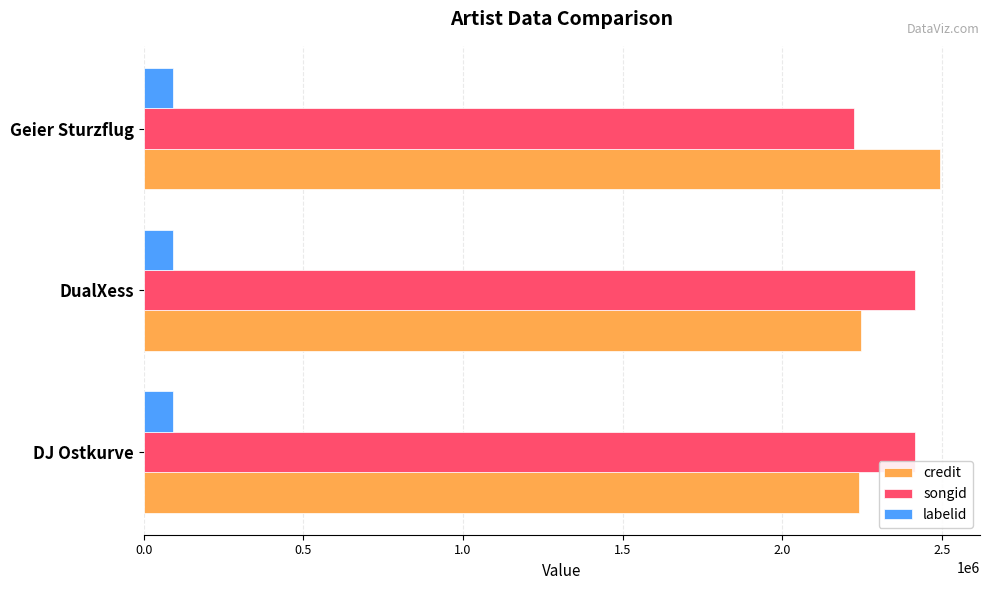

What is the difference between the highest and lowest values at DJ Ostkurve?

2322530